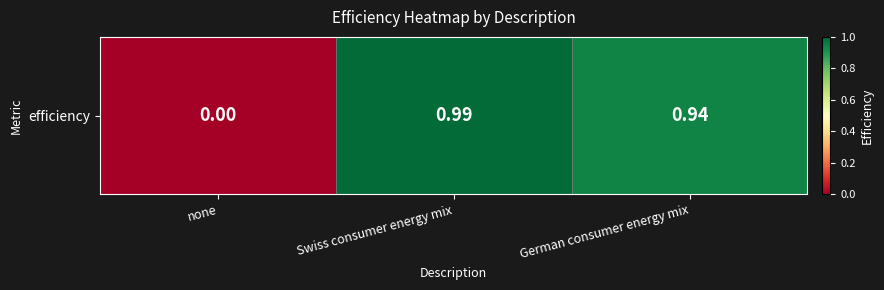

The value at none is 0.0. True or false?

True